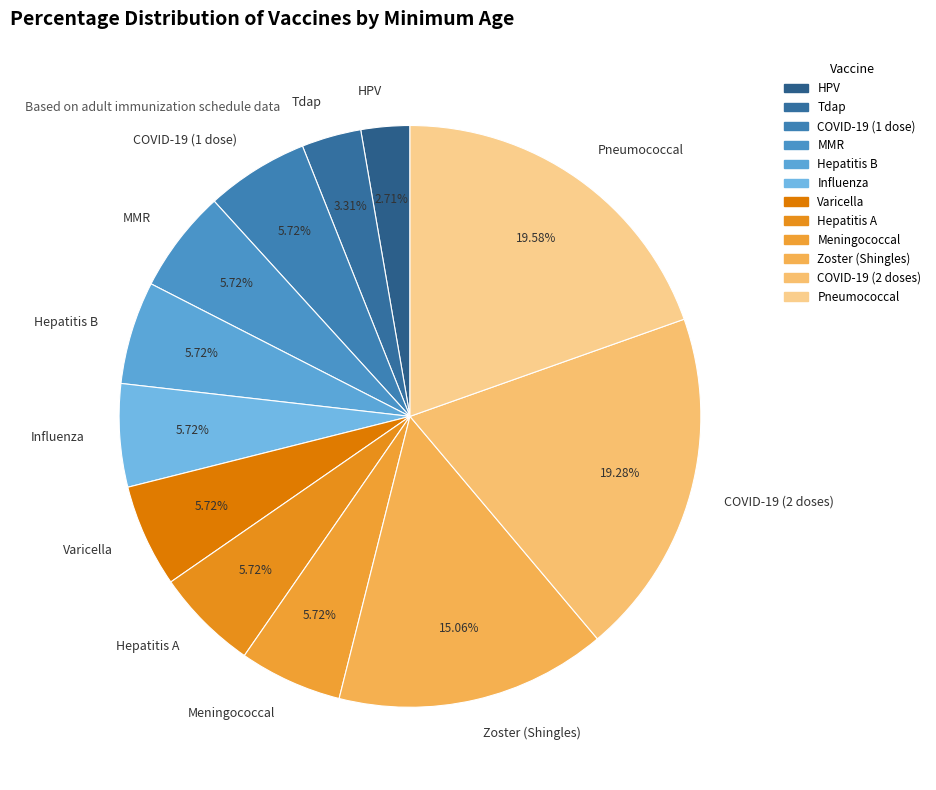

How many slices are in this pie chart?

12